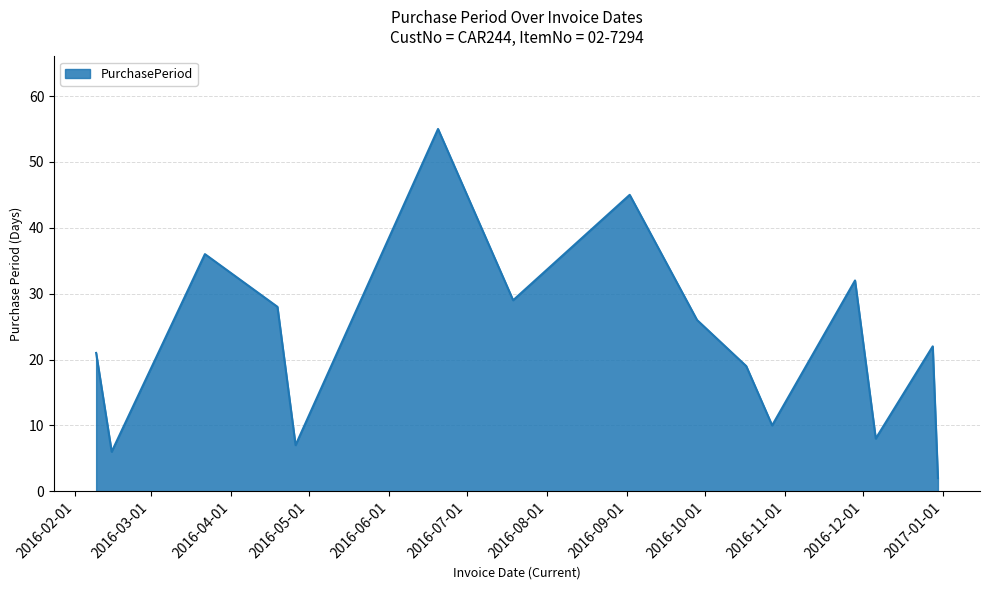

What is the maximum value shown in the chart?

55